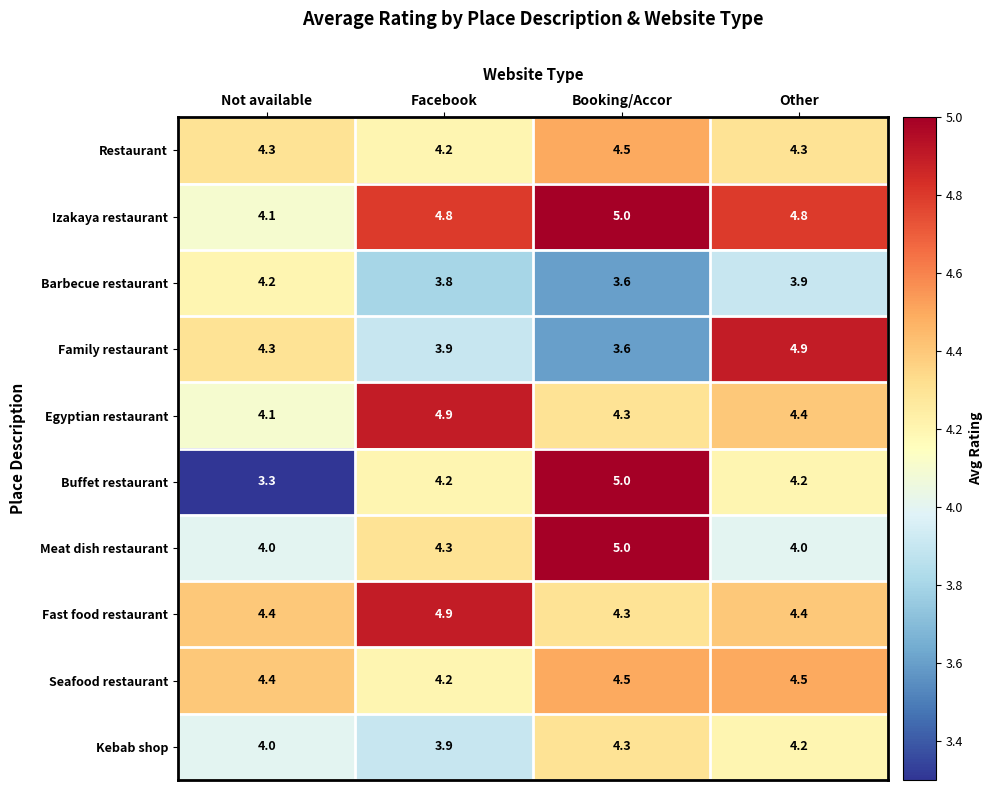

At which category is the sum across all series the highest?

Booking/Accor